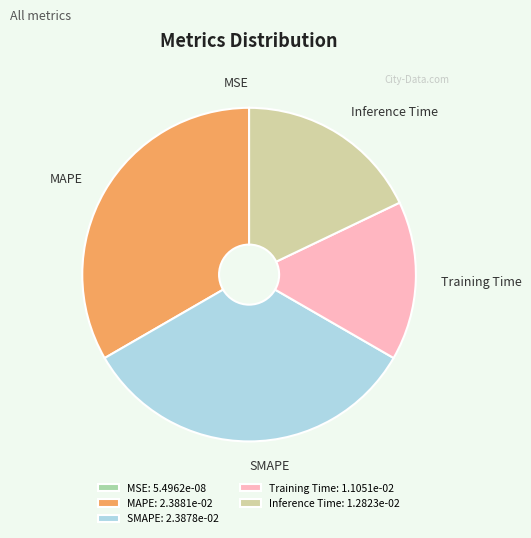

Is the sum of MAPE and SMAPE greater than half?

Yes